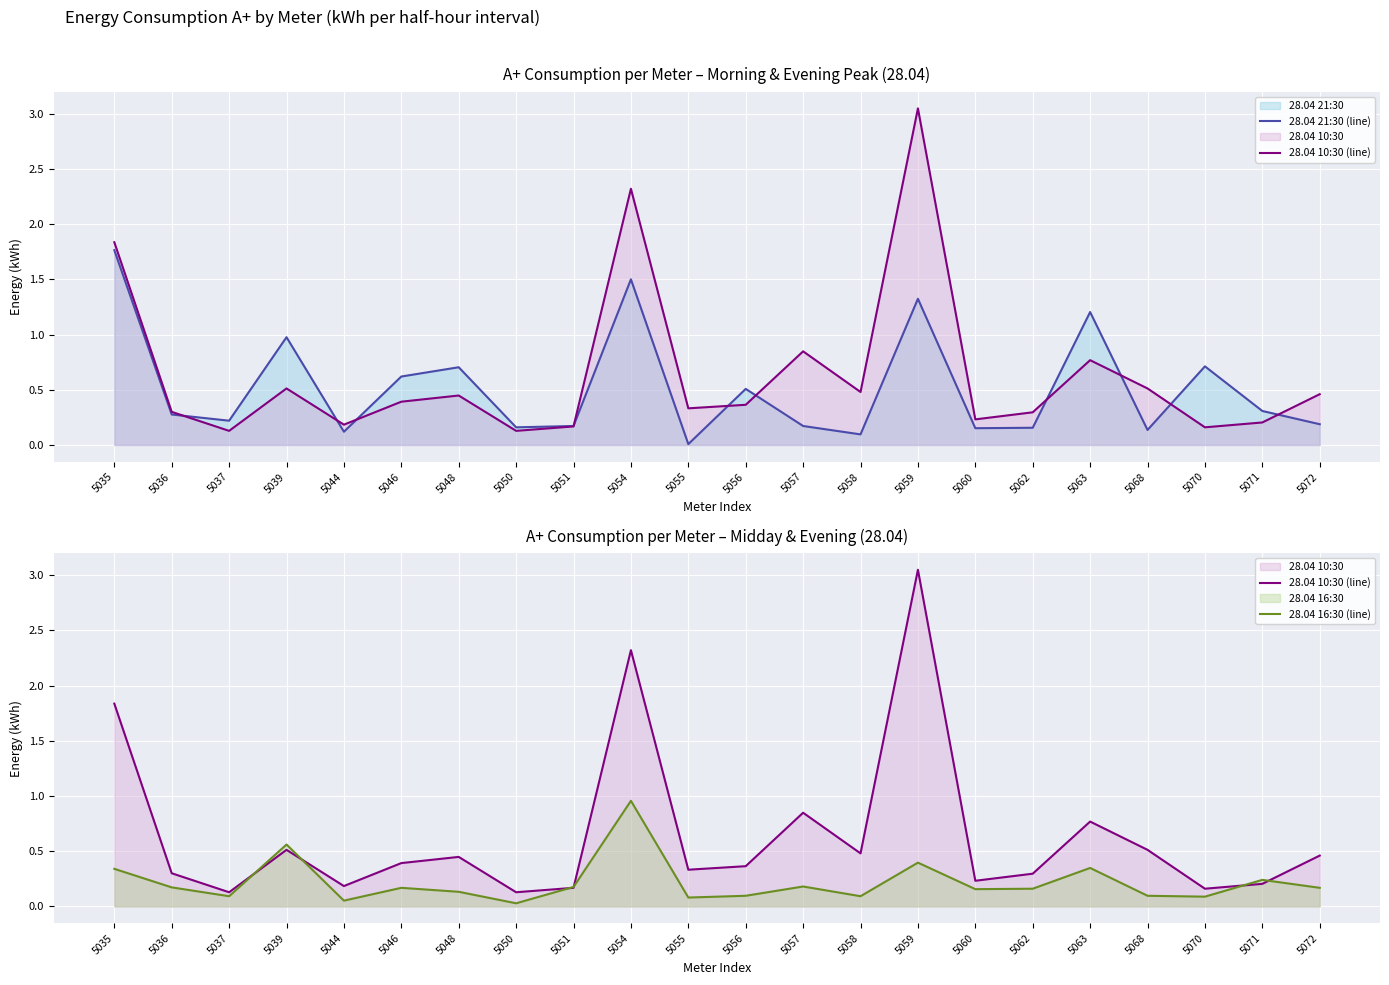

Where do 28.04 16:30 (line) and 28.04 10:30 (line) first cross each other?

5037 and 5039